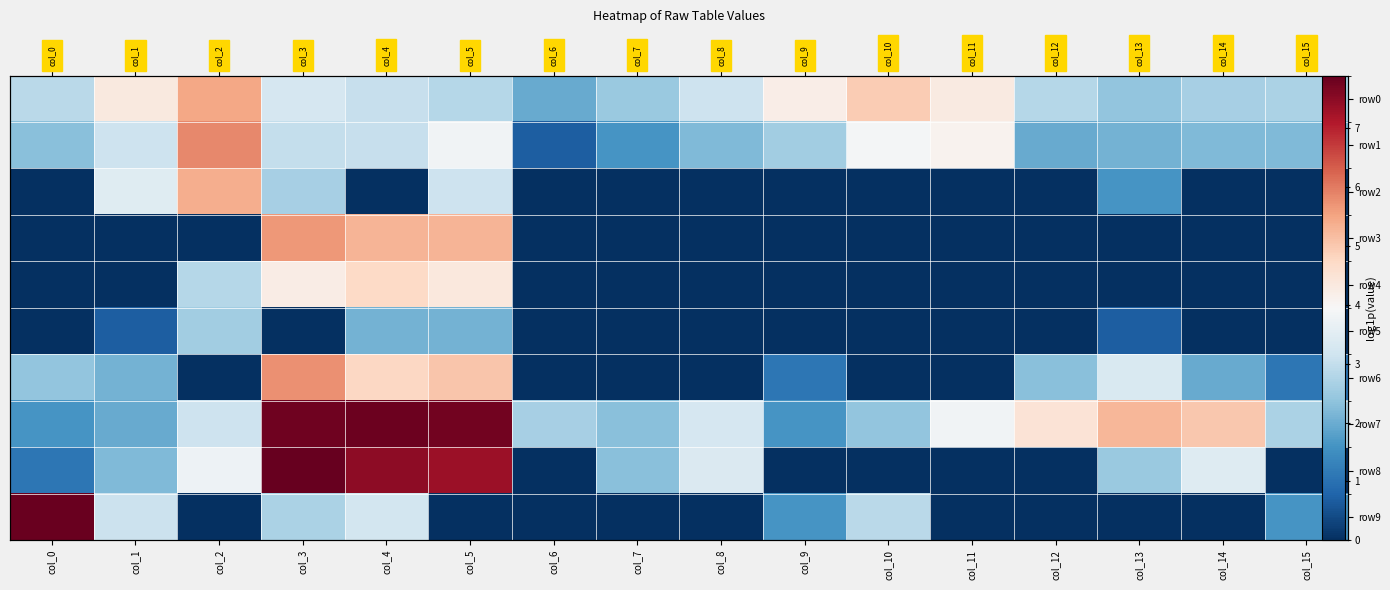

What is the maximum value shown in the chart?

7.9